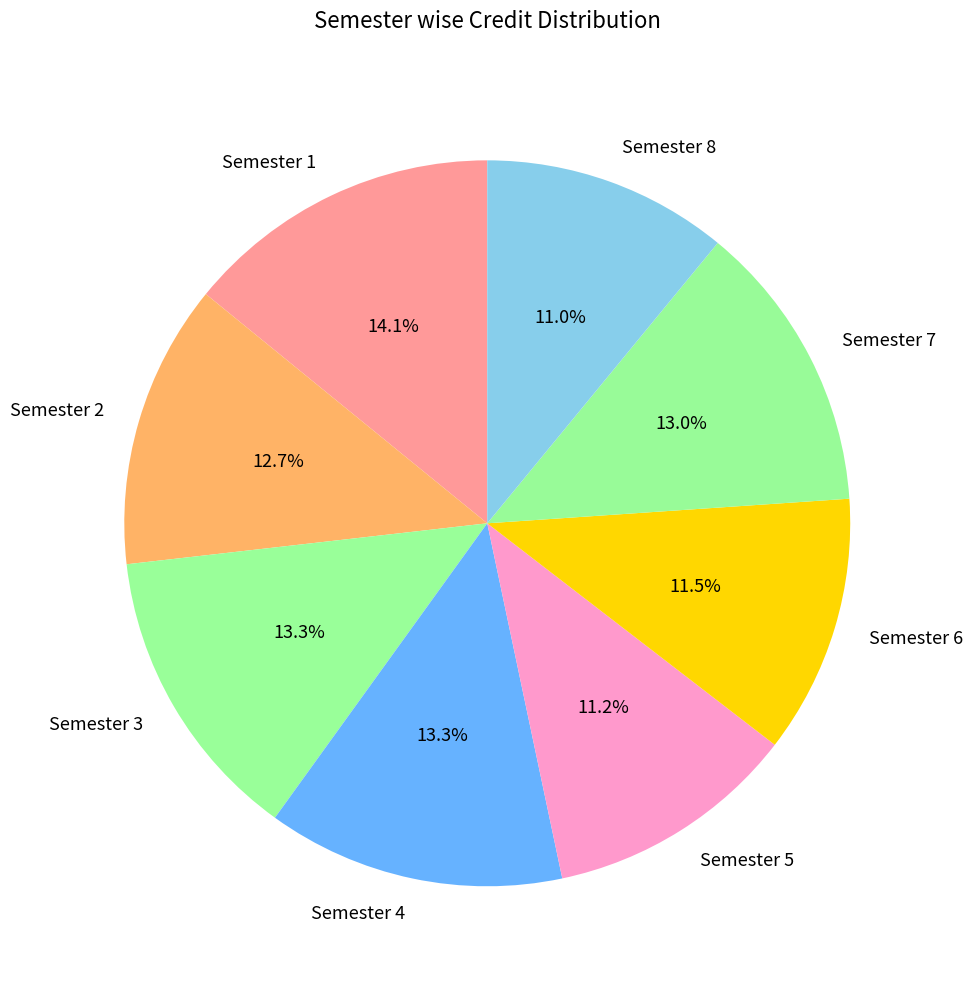

Does Semester 7 represent more than half of the total?

No